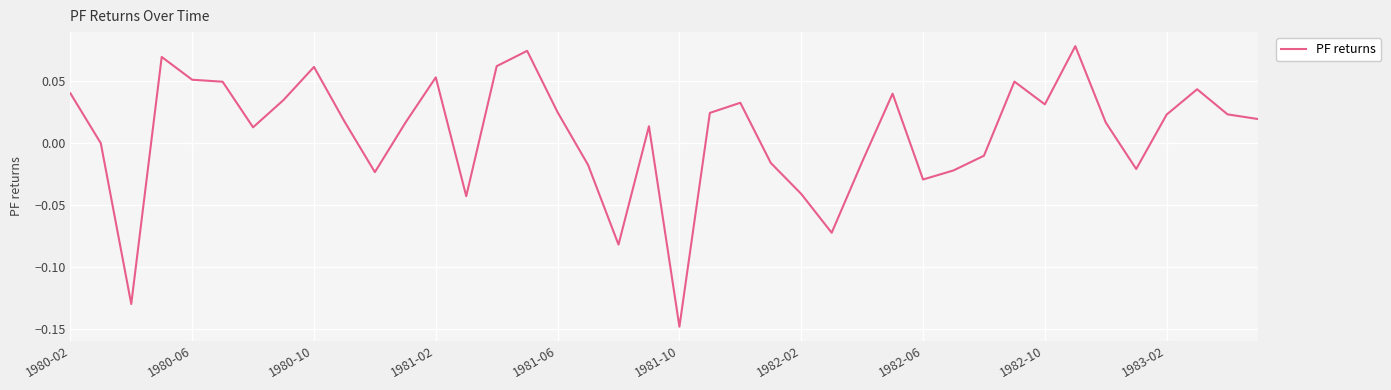

How many lines are shown in the chart?

1